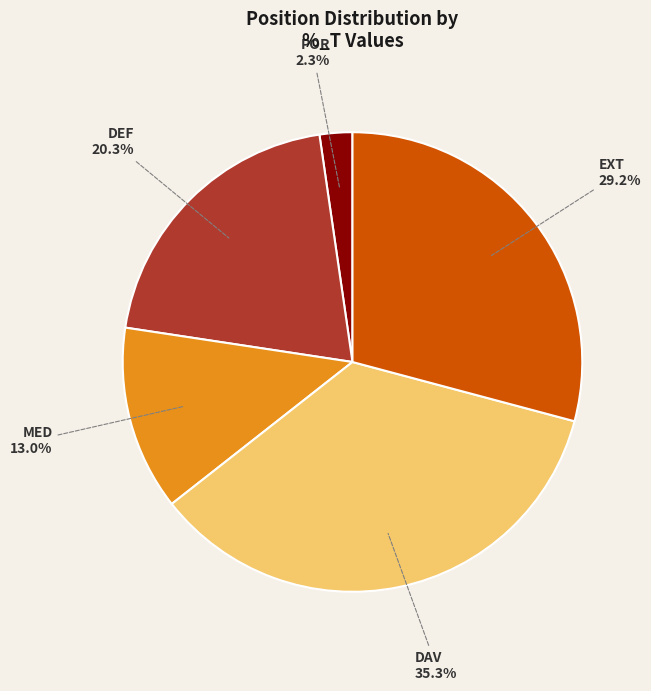

Between EXT and DAV, which is larger?

DAV